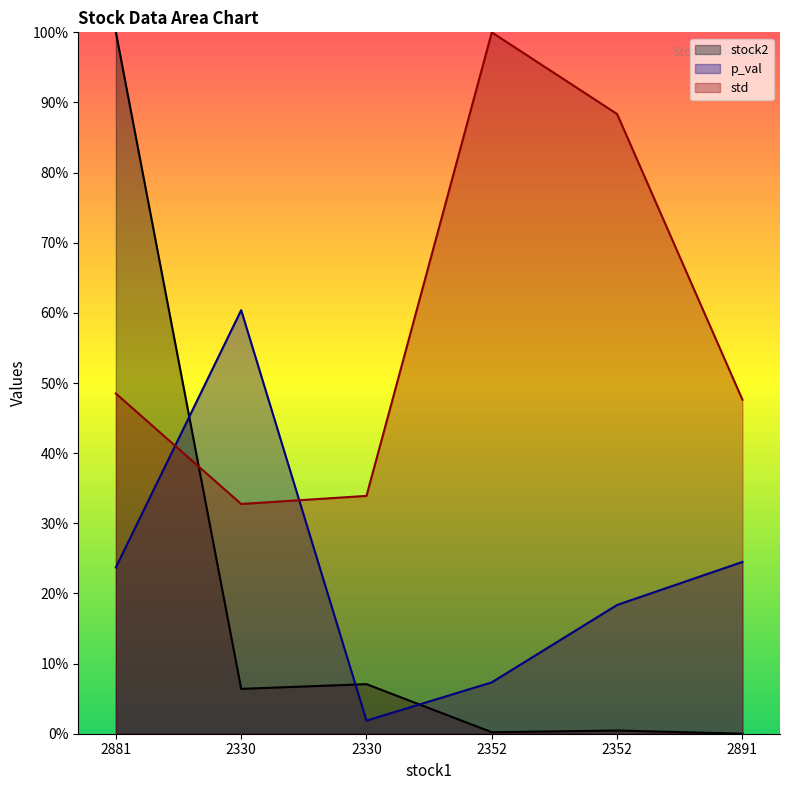

Reading left to right, list all the values displayed in this chart.

stock2: 2881=1.0	2330=0.1	2330=0.1	2352=0.0	2352=0.0	2891=0.0
p_val: 2881=0.2	2330=0.6	2330=0.0	2352=0.1	2352=0.2	2891=0.2
std: 2881=0.5	2330=0.3	2330=0.3	2352=1.0	2352=0.9	2891=0.5